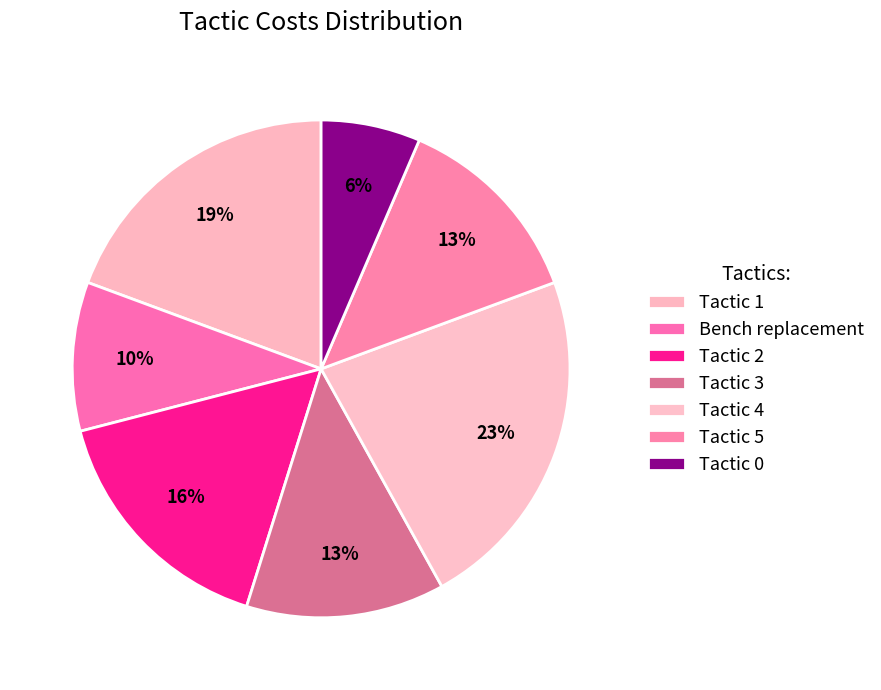

How many slices are in this pie chart?

7